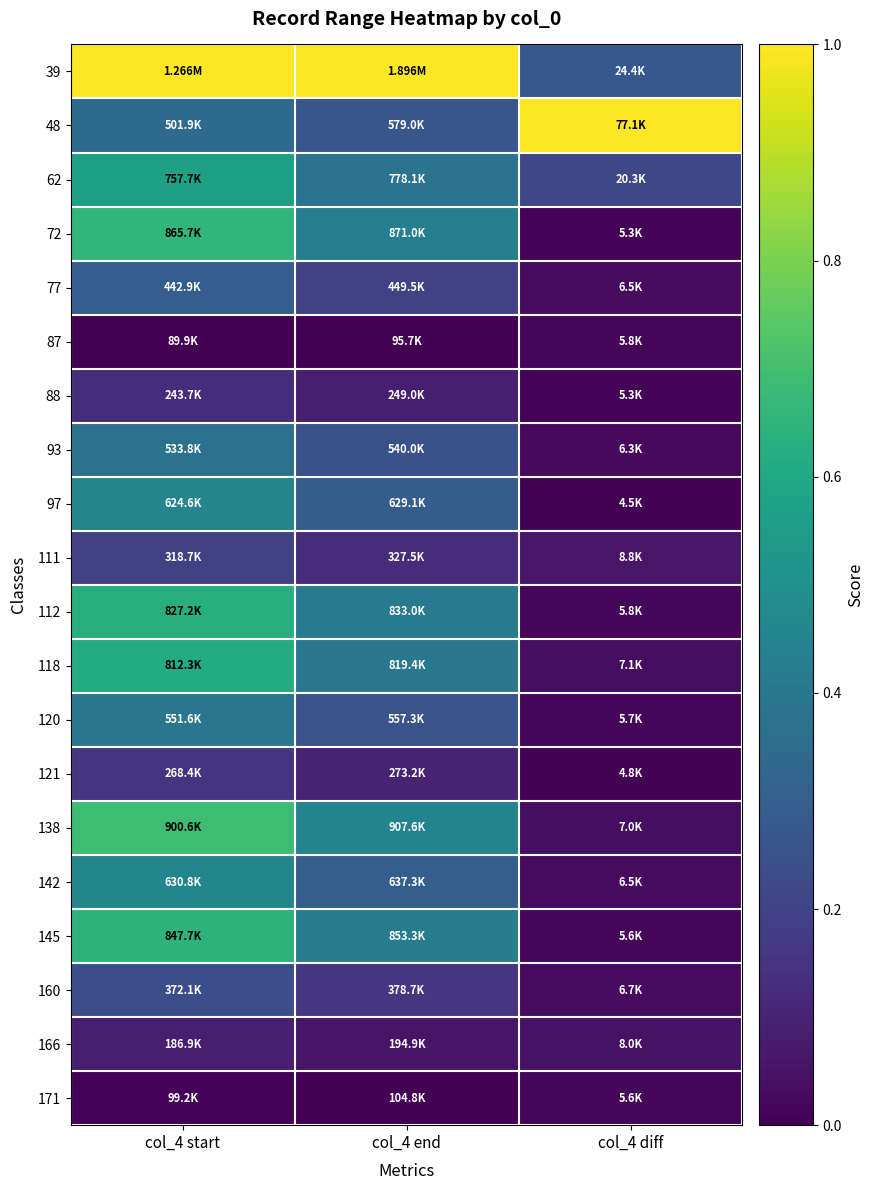

Reading left to right, transcribe all the data shown in this chart.

39: col_4 start=1.0	col_4 end=1.0	col_4 diff=0.3
48: col_4 start=0.4	col_4 end=0.3	col_4 diff=1.0
62: col_4 start=0.6	col_4 end=0.4	col_4 diff=0.2
72: col_4 start=0.7	col_4 end=0.4	col_4 diff=0.0
77: col_4 start=0.3	col_4 end=0.2	col_4 diff=0.0
87: col_4 start=0.0	col_4 end=0.0	col_4 diff=0.0
88: col_4 start=0.1	col_4 end=0.1	col_4 diff=0.0
93: col_4 start=0.4	col_4 end=0.2	col_4 diff=0.0
97: col_4 start=0.5	col_4 end=0.3	col_4 diff=0.0
111: col_4 start=0.2	col_4 end=0.1	col_4 diff=0.1
112: col_4 start=0.6	col_4 end=0.4	col_4 diff=0.0
118: col_4 start=0.6	col_4 end=0.4	col_4 diff=0.0
120: col_4 start=0.4	col_4 end=0.3	col_4 diff=0.0
121: col_4 start=0.2	col_4 end=0.1	col_4 diff=0.0
138: col_4 start=0.7	col_4 end=0.5	col_4 diff=0.0
142: col_4 start=0.5	col_4 end=0.3	col_4 diff=0.0
145: col_4 start=0.6	col_4 end=0.4	col_4 diff=0.0
160: col_4 start=0.2	col_4 end=0.2	col_4 diff=0.0
166: col_4 start=0.1	col_4 end=0.1	col_4 diff=0.0
171: col_4 start=0.0	col_4 end=0.0	col_4 diff=0.0